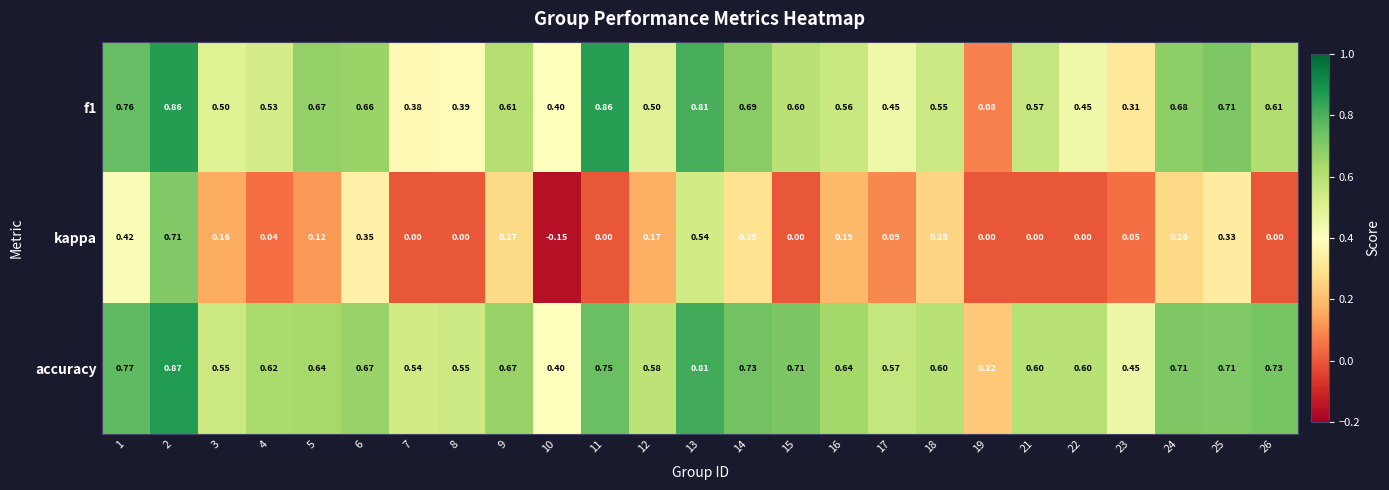

Which series has the largest range (max minus min)?

kappa